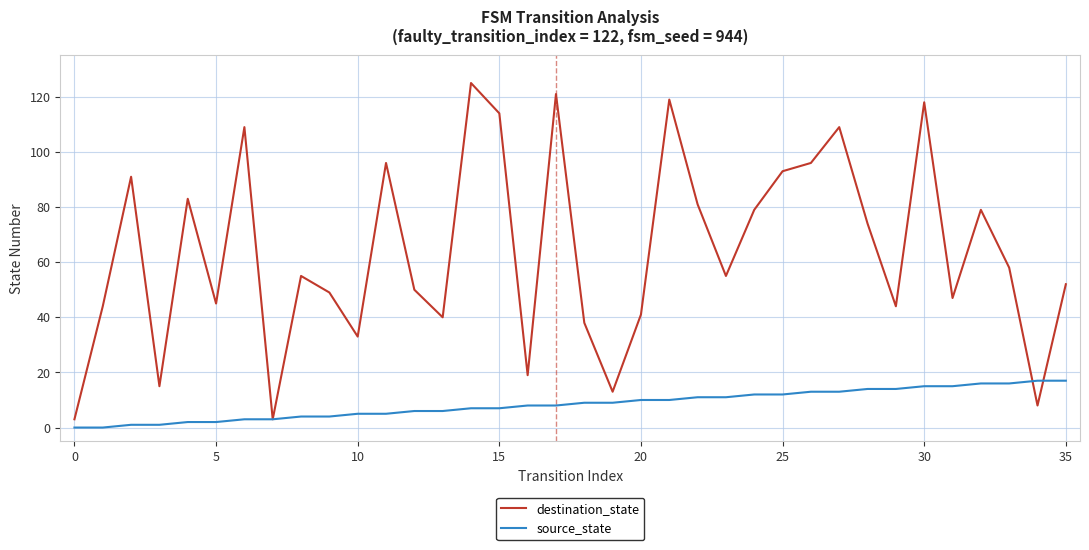

List the series in order of their peak value, highest first.

destination_state, source_state